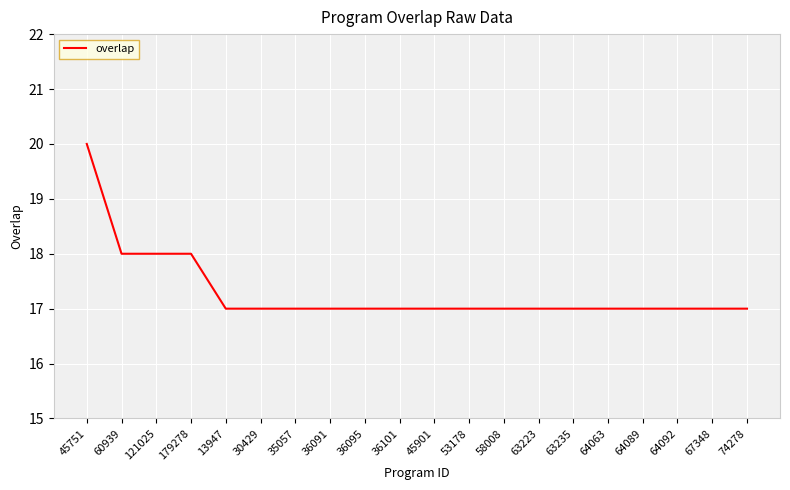

Reading left to right, extract all data points from this chart.

45751=20	60939=18	121025=18	179278=18	13947=17	30429=17	35057=17	36091=17	36095=17	36101=17	45901=17	53178=17	58008=17	63223=17	63235=17	64063=17	64089=17	64092=17	67348=17	74278=17